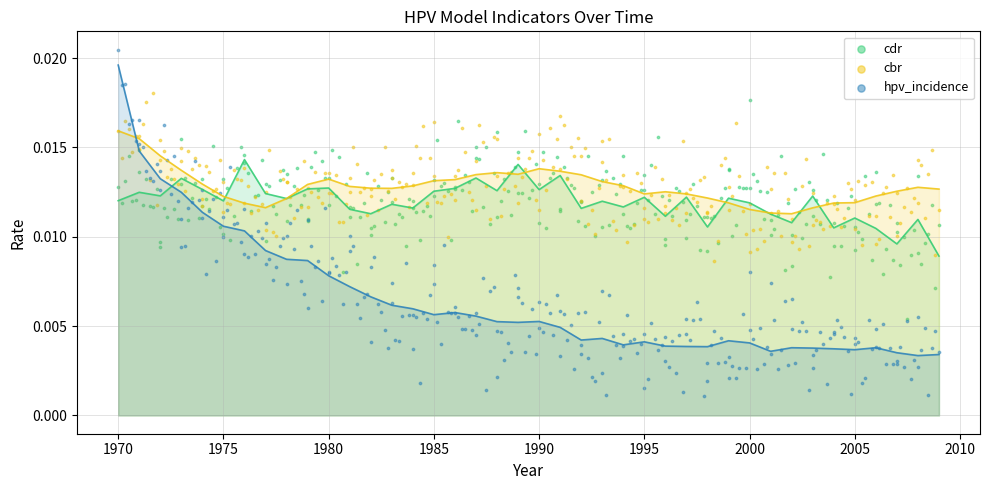

Which series has the largest Y range (max minus min)?

hpv_incidence